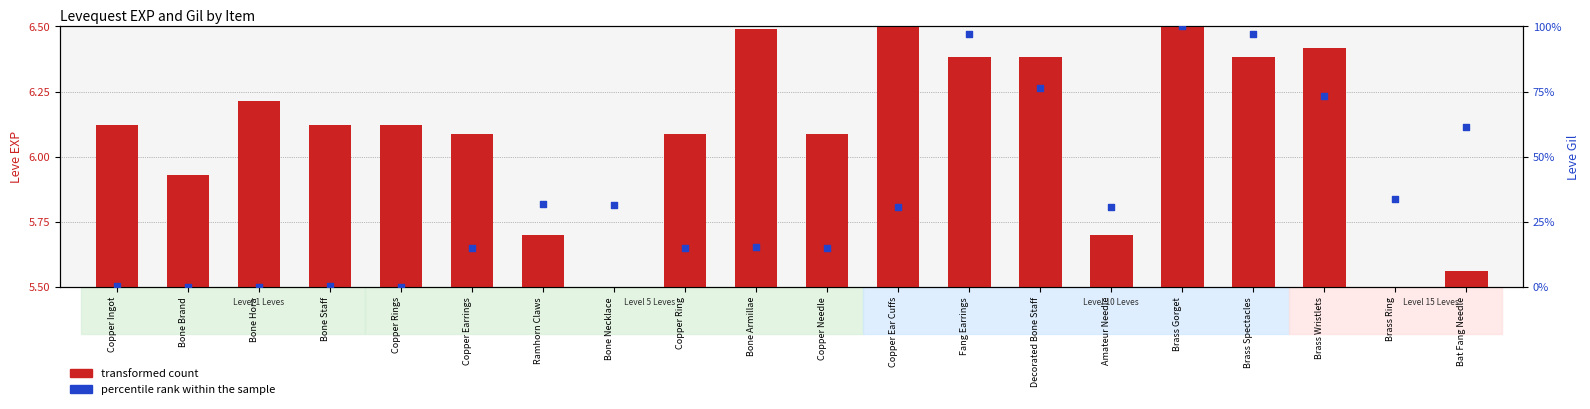

At which category is the sum across all series the highest?

Brass Gorget